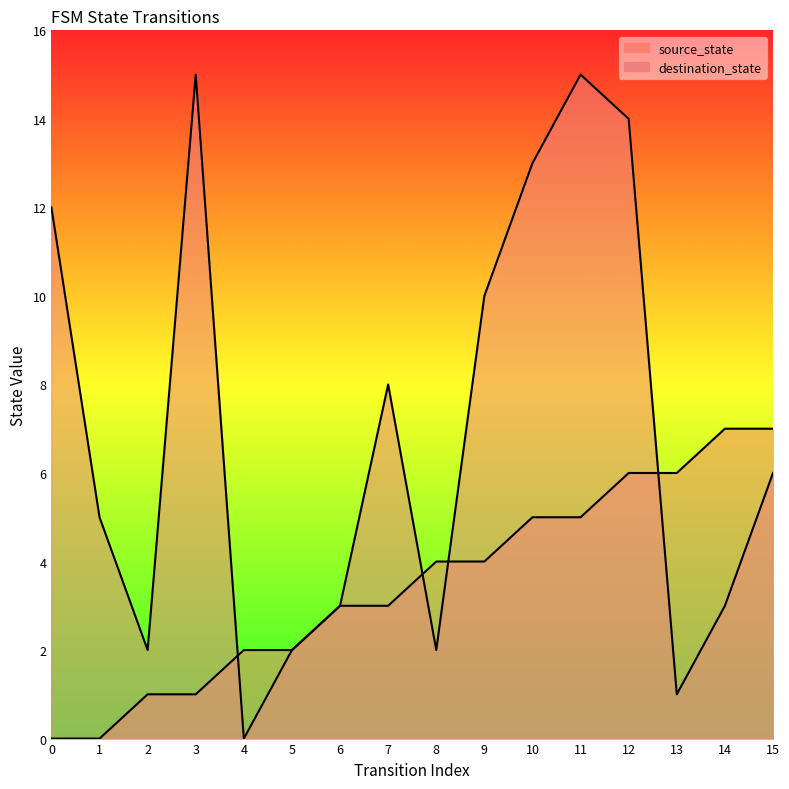

Rank the series by their maximum value, from highest to lowest.

destination_state, source_state